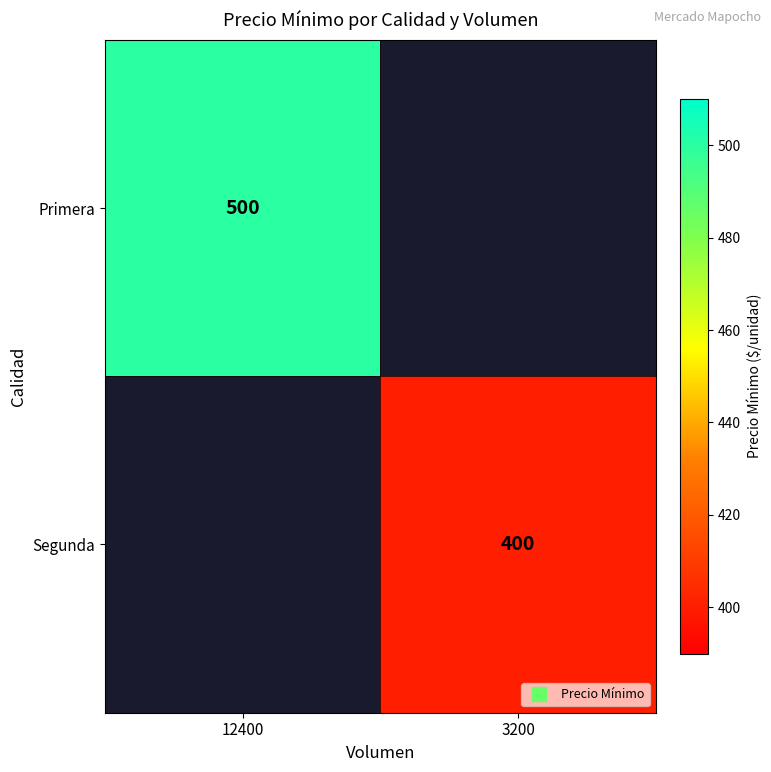

At which category does the chart reach its peak across all series?

12400